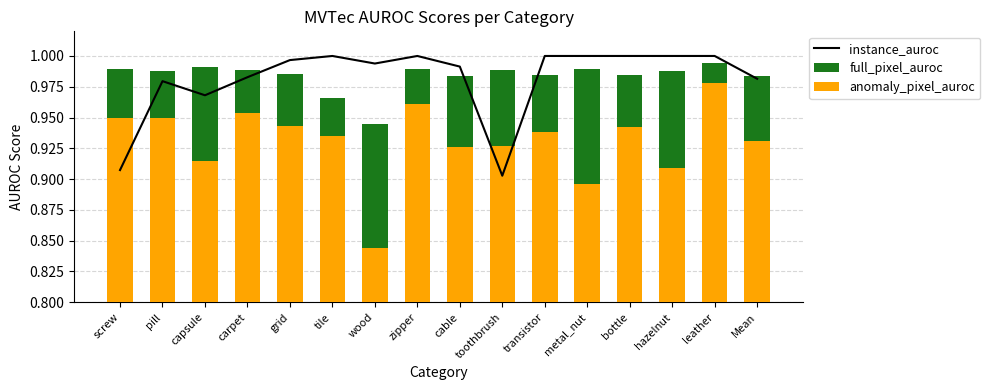

What is the label of the 13th bar from the left?

bottle